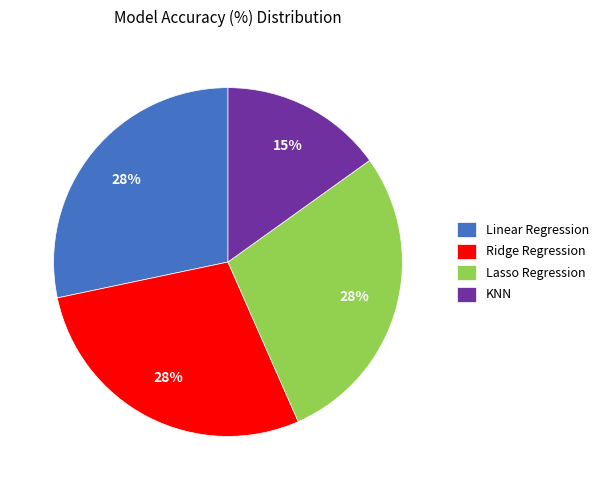

What is the ratio of the value at Lasso Regression to the value at Ridge Regression?

1.0